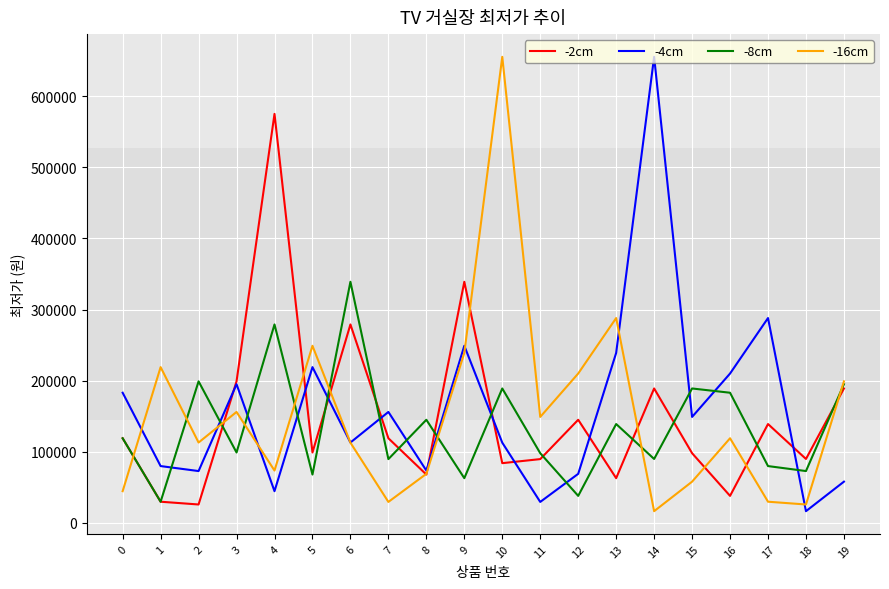

What is the difference between the highest and lowest values at 19?

141000